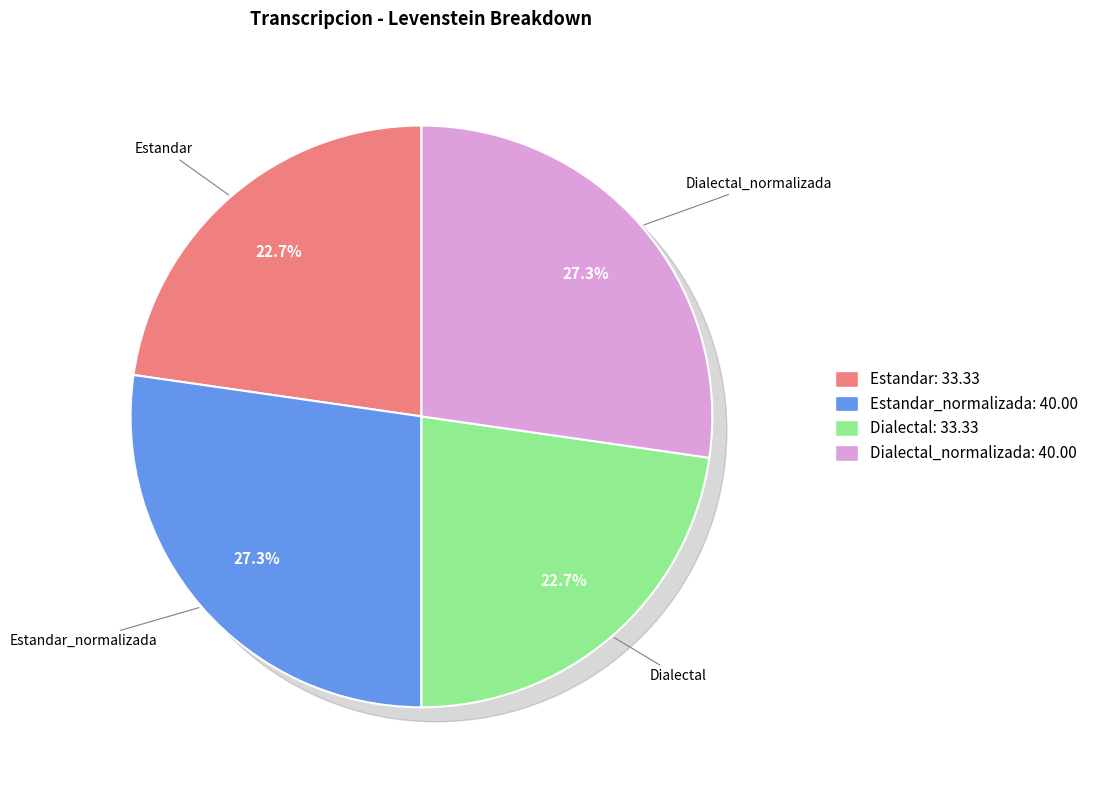

To the nearest percent, what is the difference between the Estandar and Dialectal_normalizada slice percentages?

5%